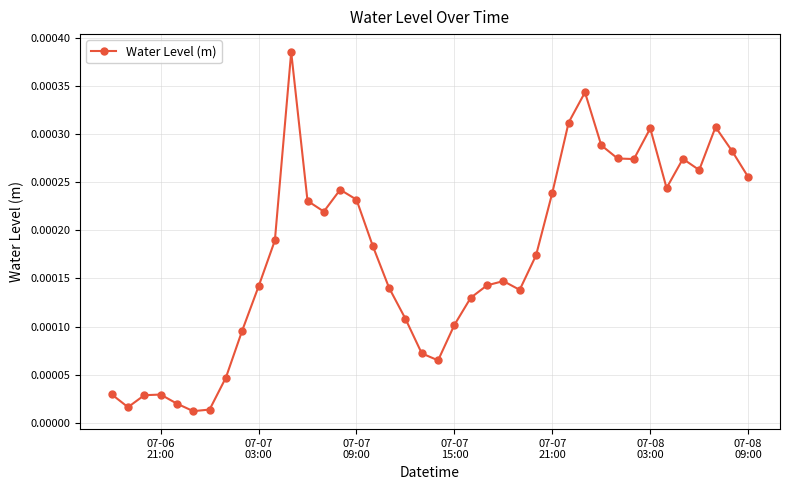

How many lines are shown in the chart?

1